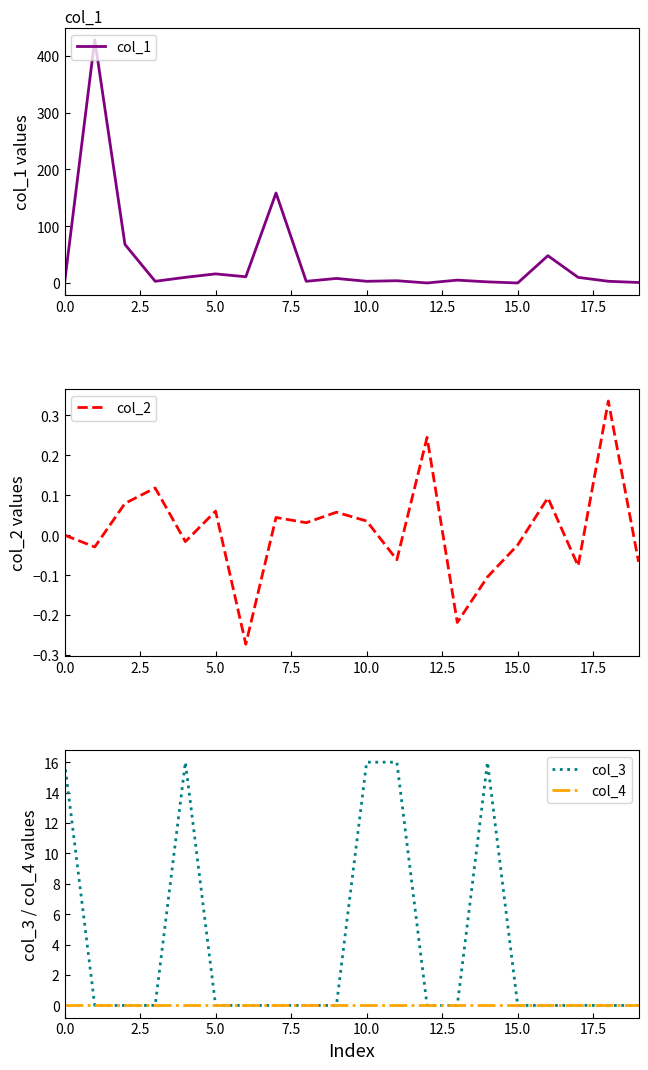

What is the spread (max minus min) of values at 18?

3.0